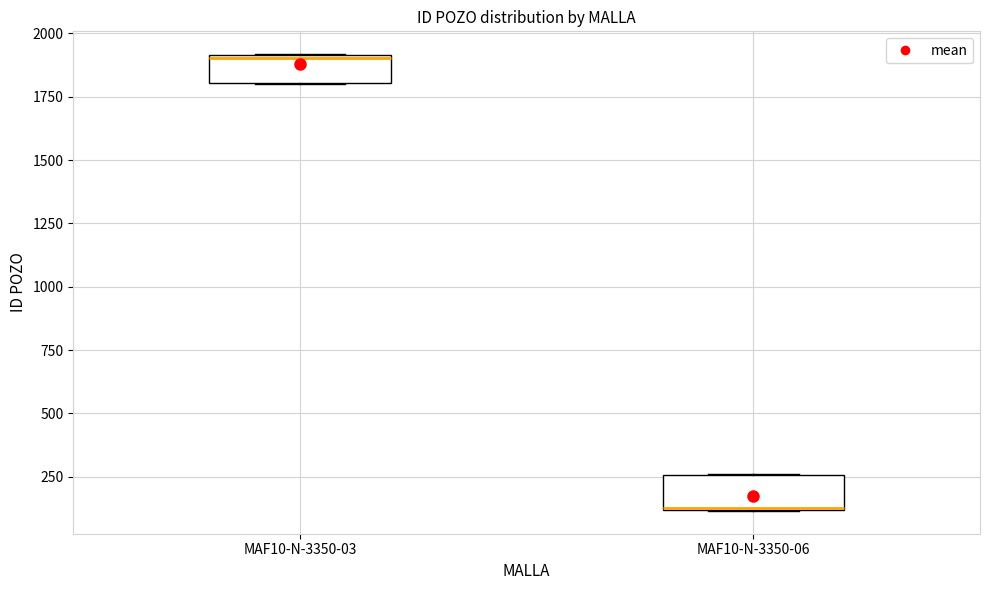

Reading left to right, read every box against the y-axis: the position of its median line, the range the box covers, and the ends of its whiskers. The values are not printed on the chart, so give them approximately, as read against the axis.

MAF10-N-3350-03: median 1900, box 1800 to 1900, whiskers 1800 to 1900
MAF10-N-3350-06: median 100 (drawn on the box's lower edge), box 100 to 250, whiskers 100 to 250